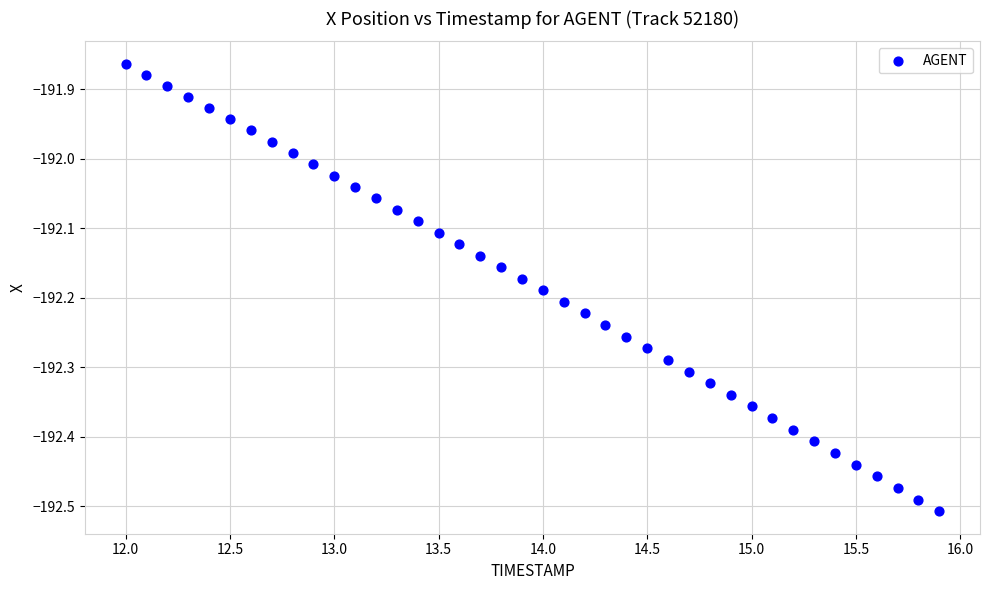

What is the range of Y values (max minus min)?

0.6